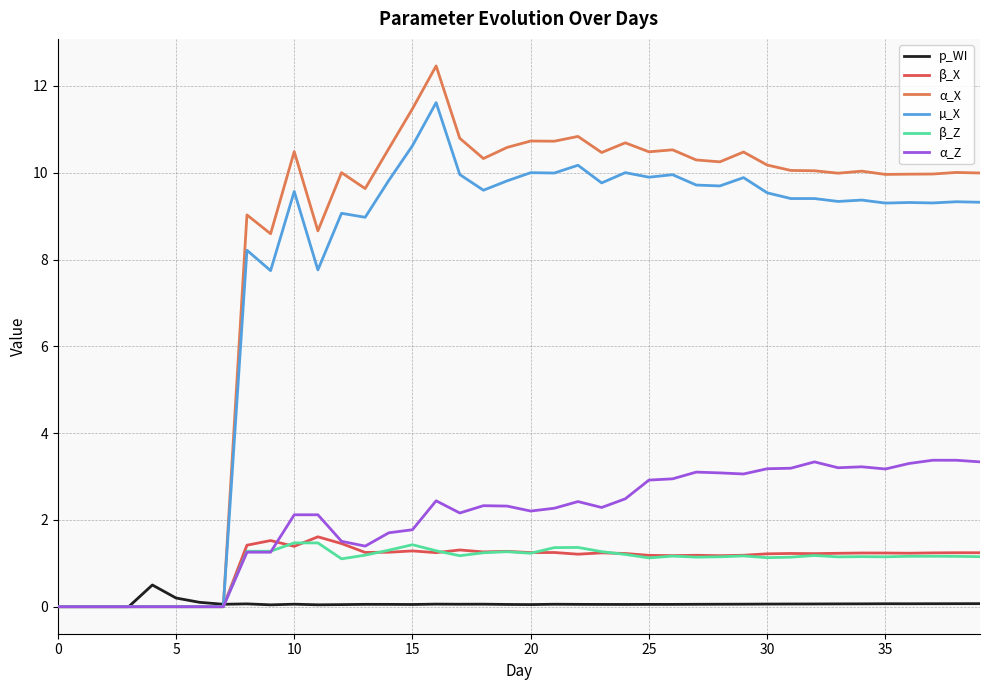

Which series has the widest spread of values?

α_X